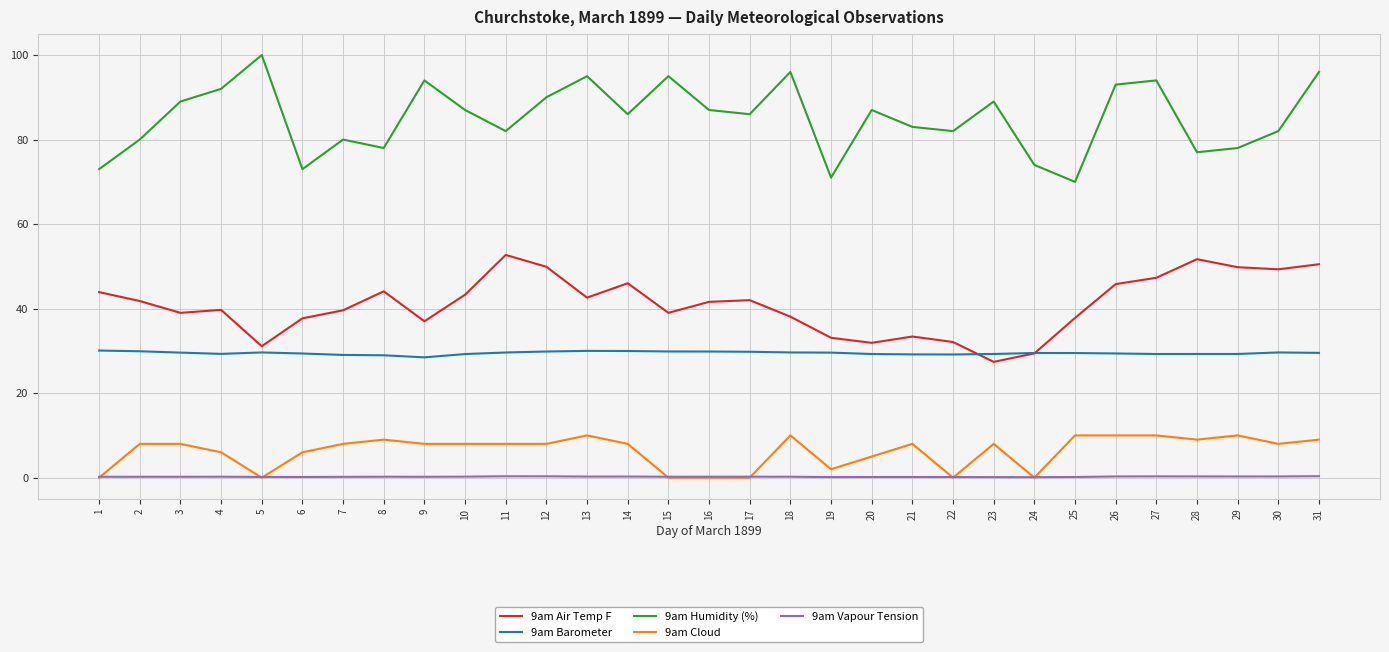

True or false: 9am Humidity (%) and 9am Cloud cross at least once.

False